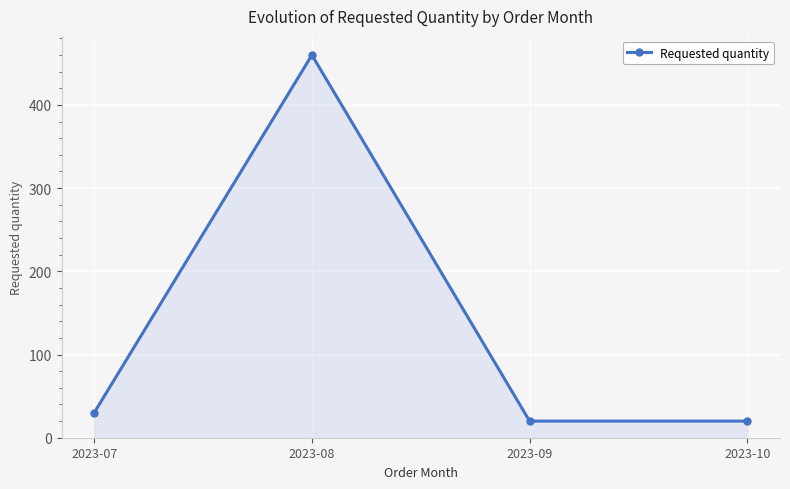

Approximately how many times larger is the value at 2023-09 compared to 2023-07?

0.7